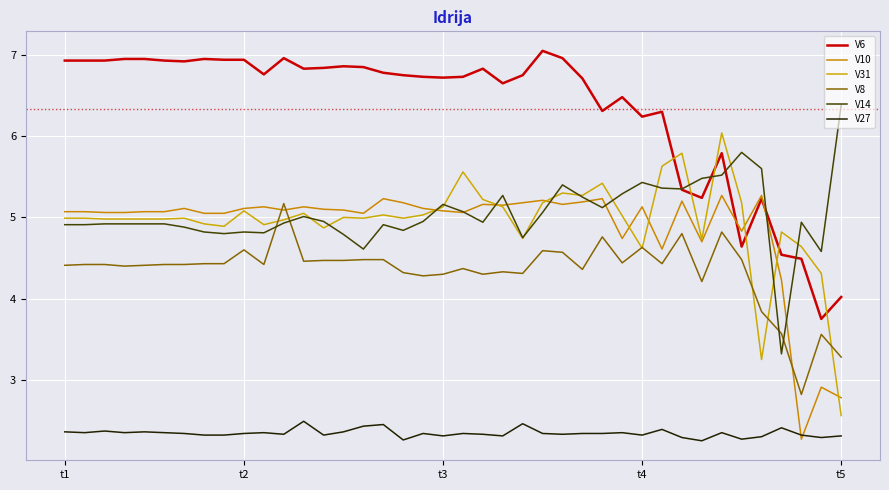

At which label does V14 first exceed 4?

t1